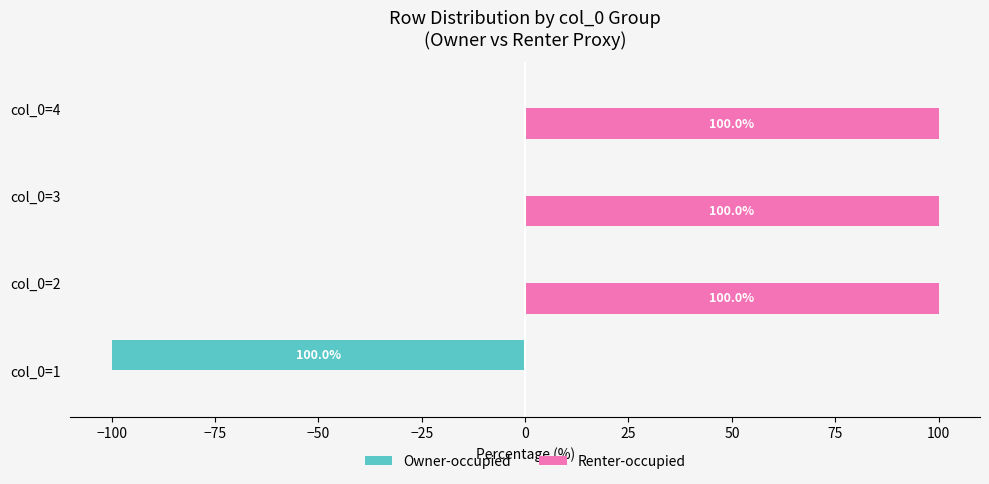

What is the sum of all Renter-occupied values?

300